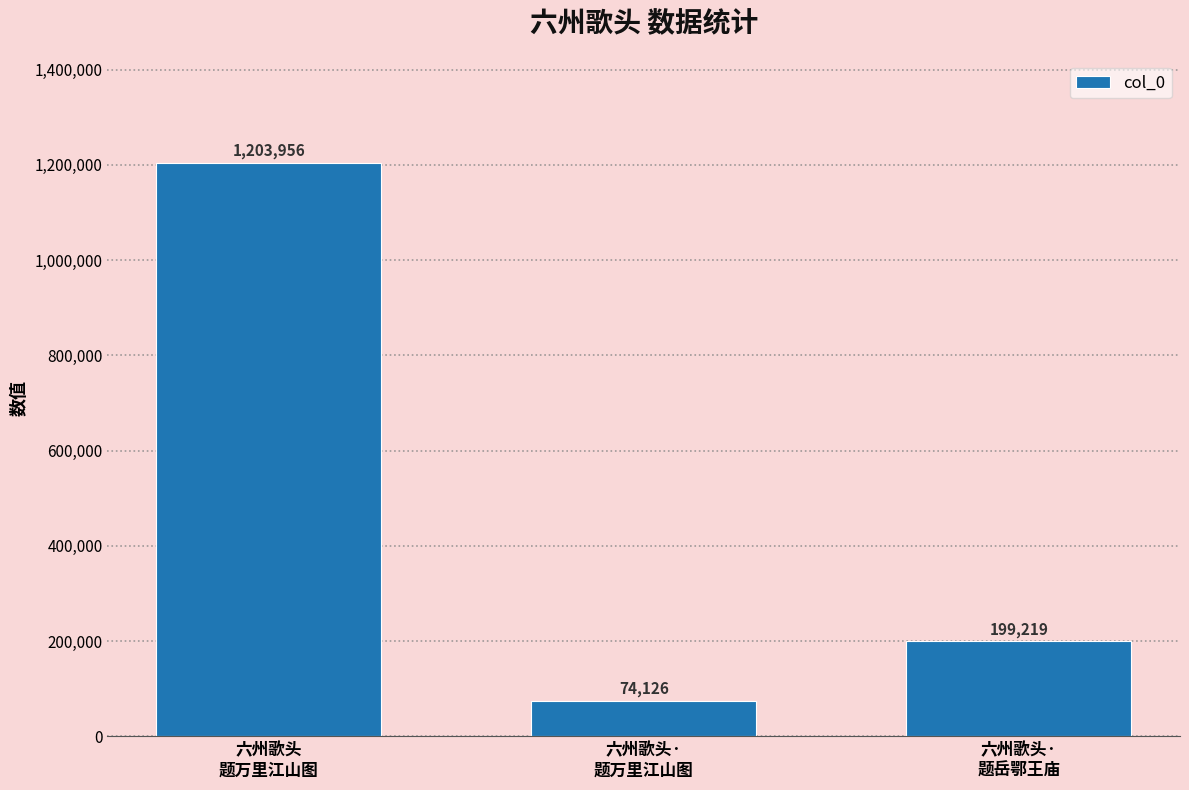

Approximately how many times larger is the value at 六州歌头
题万里江山图 compared to 六州歌头·
题岳鄂王庙?

6.0